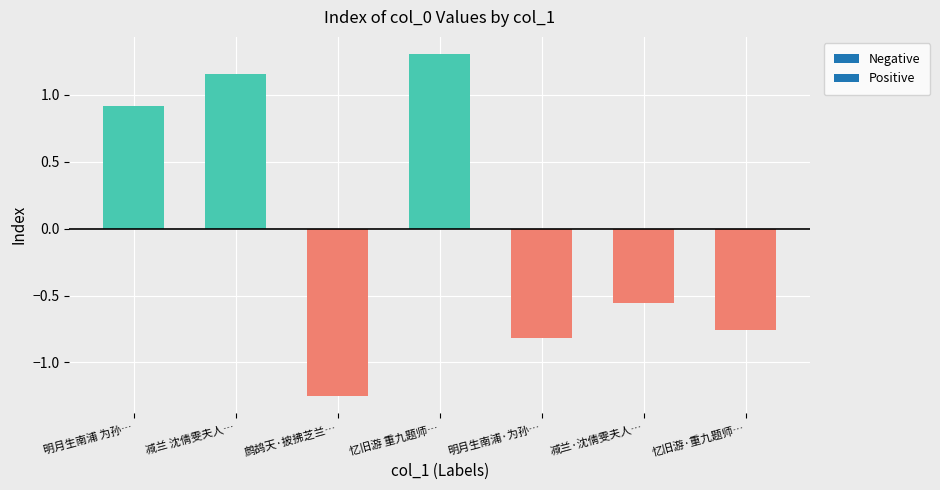

Rank the categories by value from lowest to highest.

鹧鸪天·披拂芝兰…, 明月生南浦·为孙…, 忆旧游·重九题师…, 减兰·沈倩雯夫人…, 明月生南浦 为孙…, 减兰 沈倩雯夫人…, 忆旧游 重九题师…